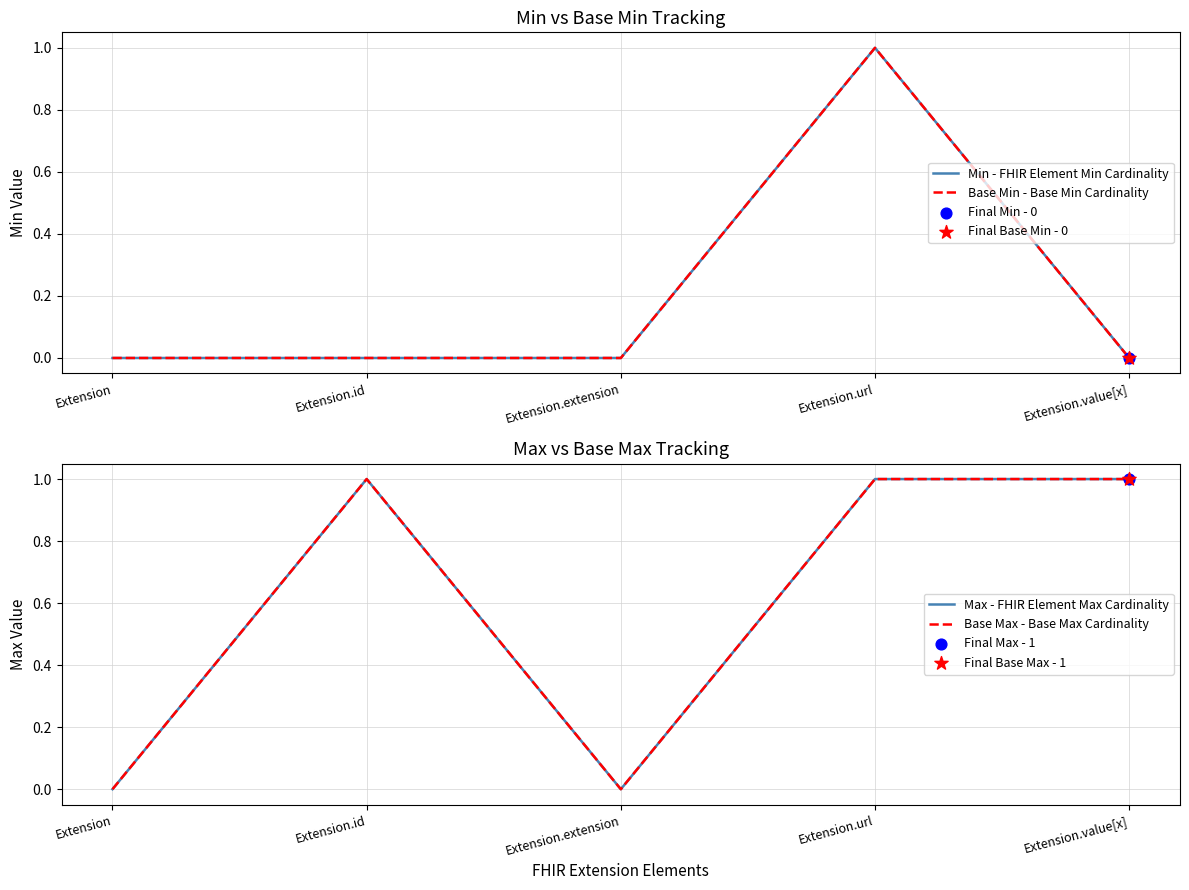

Is the value of Base Min - Base Min Cardinality at Extension.value[x] greater than the value of Base Max - Base Max Cardinality at Extension.value[x]?

No